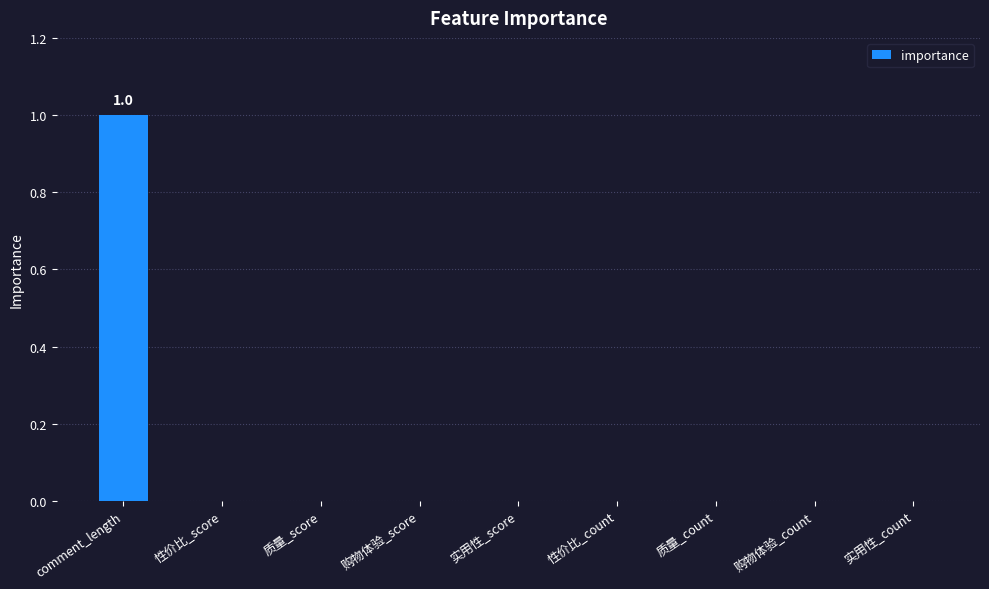

The chart shows a value of 0 at 性价比_count. True or false?

True